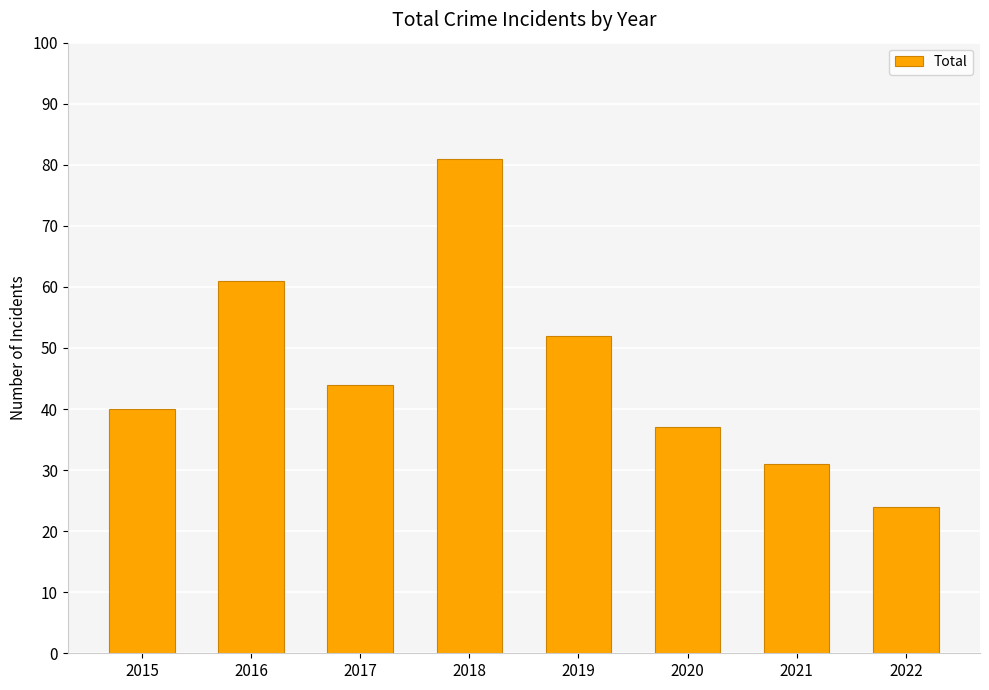

Reading left to right, what are all the values shown in this chart?

40	61	44	81	52	37	31	24